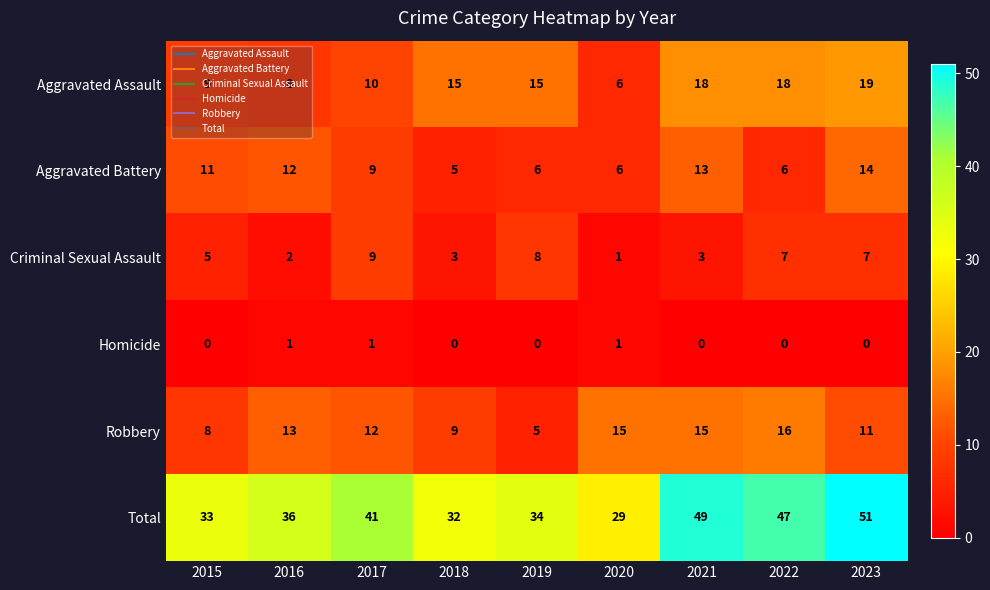

List the labels in order of Total value, smallest first.

2020, 2018, 2015, 2019, 2016, 2017, 2022, 2021, 2023